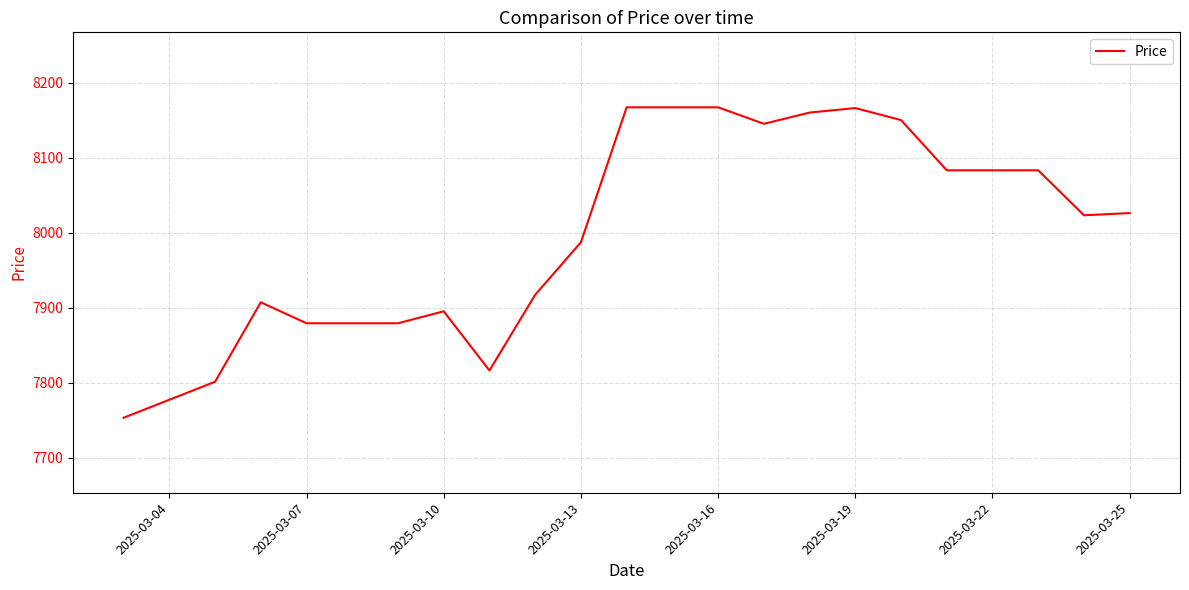

What is the greatest value displayed?

8167